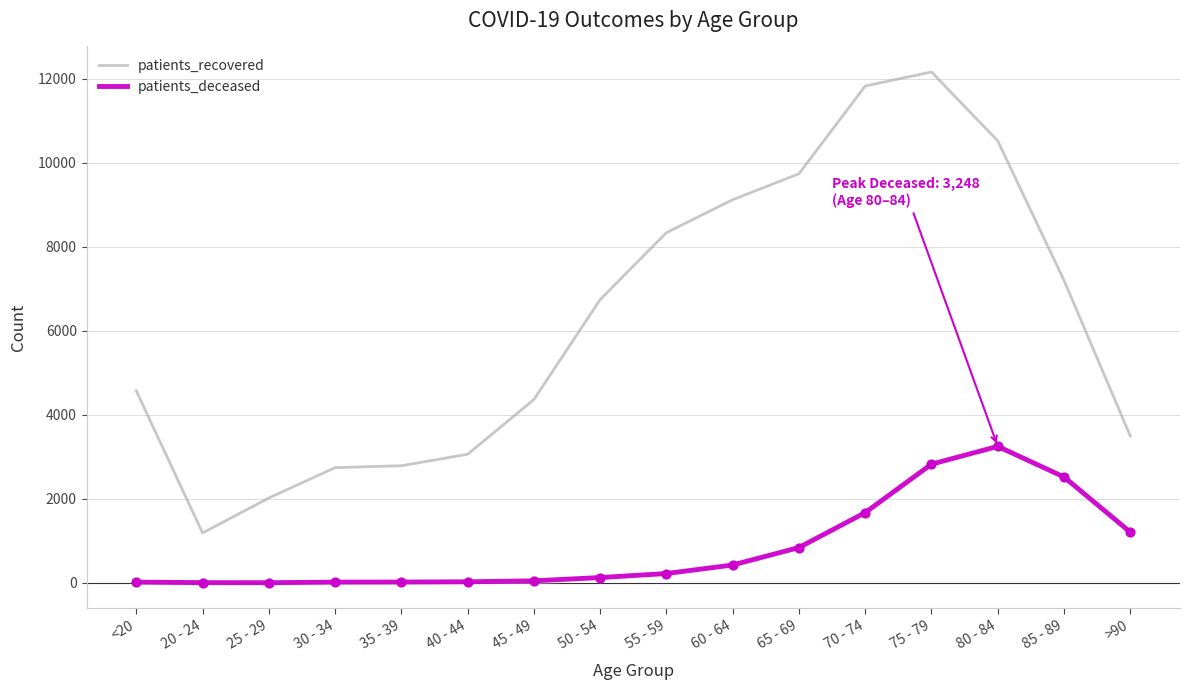

Which series has the widest spread of values?

patients_recovered